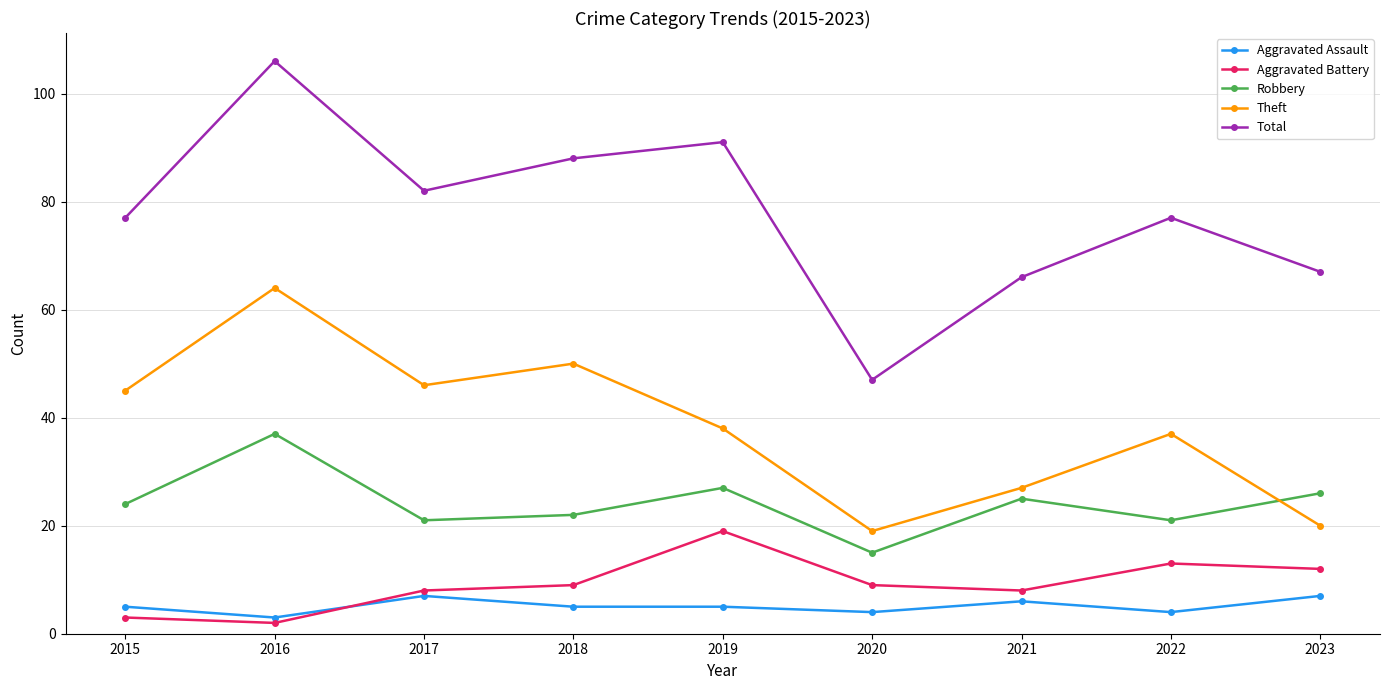

What is the value of the Total point at the 8th from the left?

77